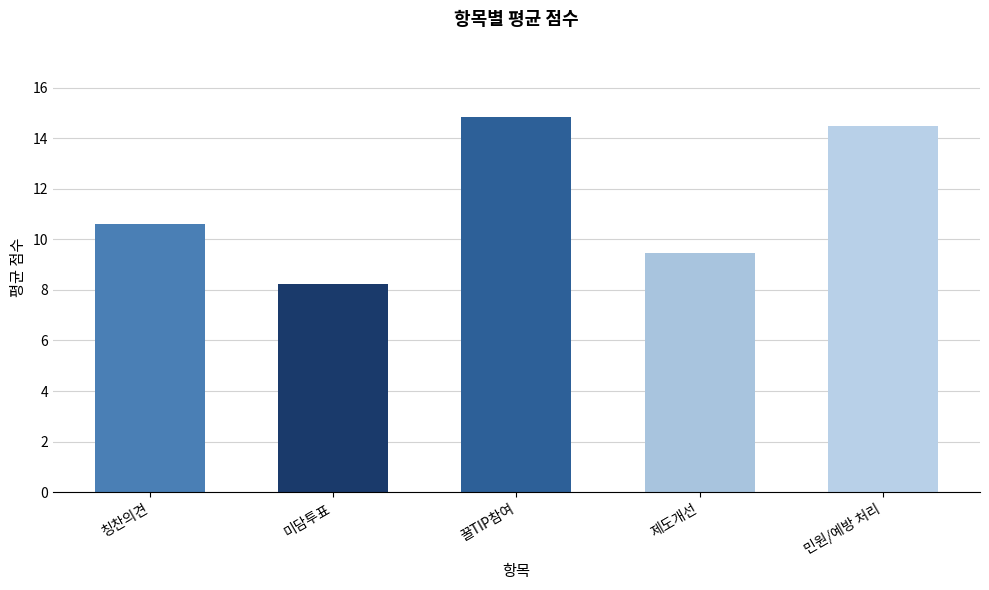

What is the label of the 1st bar from the right?

민원/예방 처리